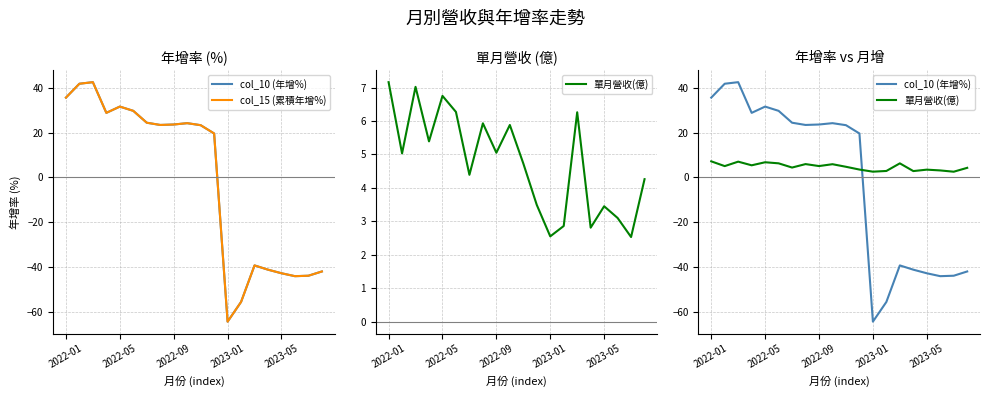

What is the difference between the col_15 (累積年增%) values at 2023-05 and 2023-01?

21.6